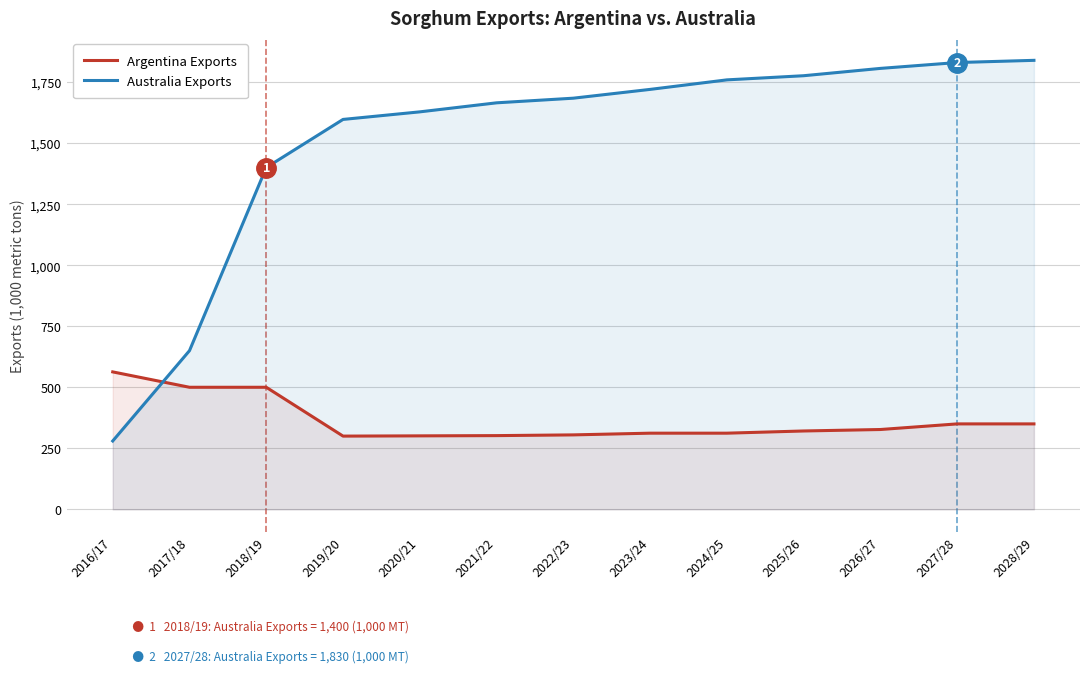

Which category has the highest value across all series?

2028/29